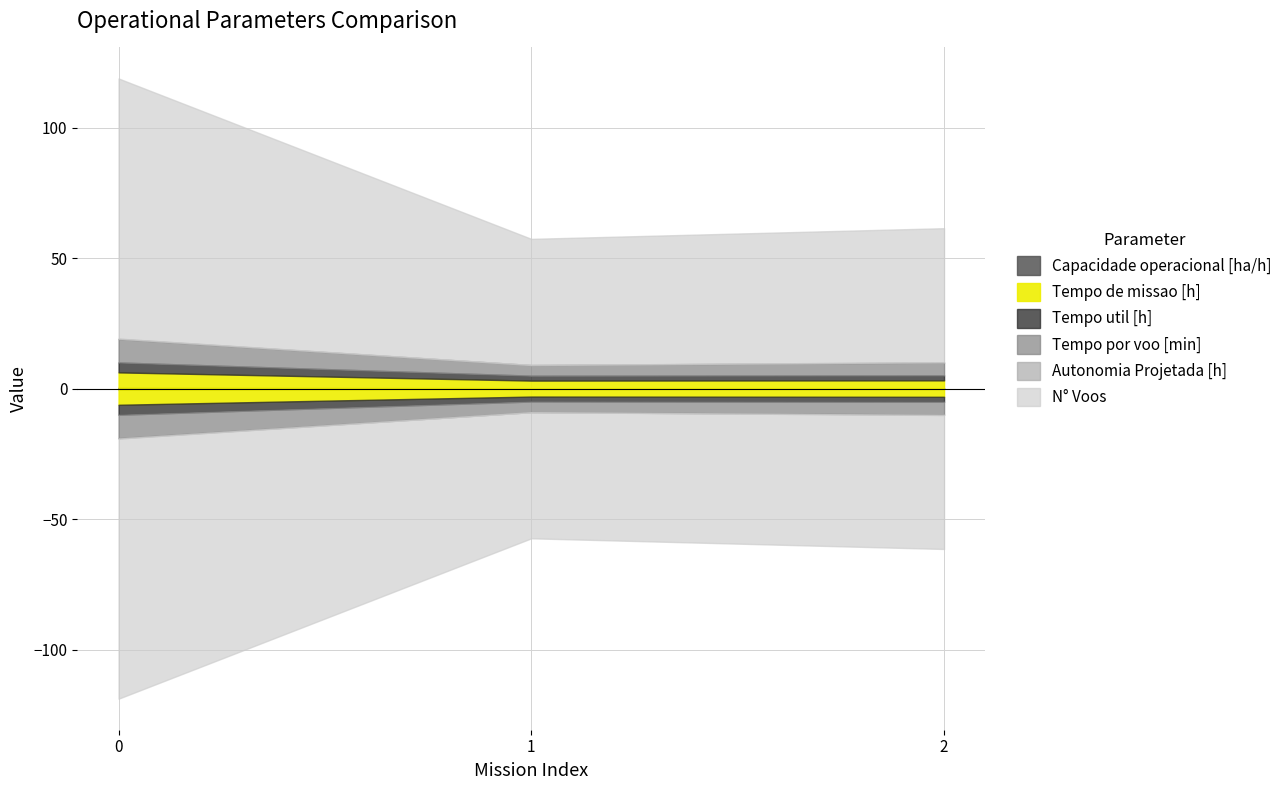

Is the value of Autonomia Projetada [h] at 2 greater than the value of Tempo por voo [min] at 2?

No